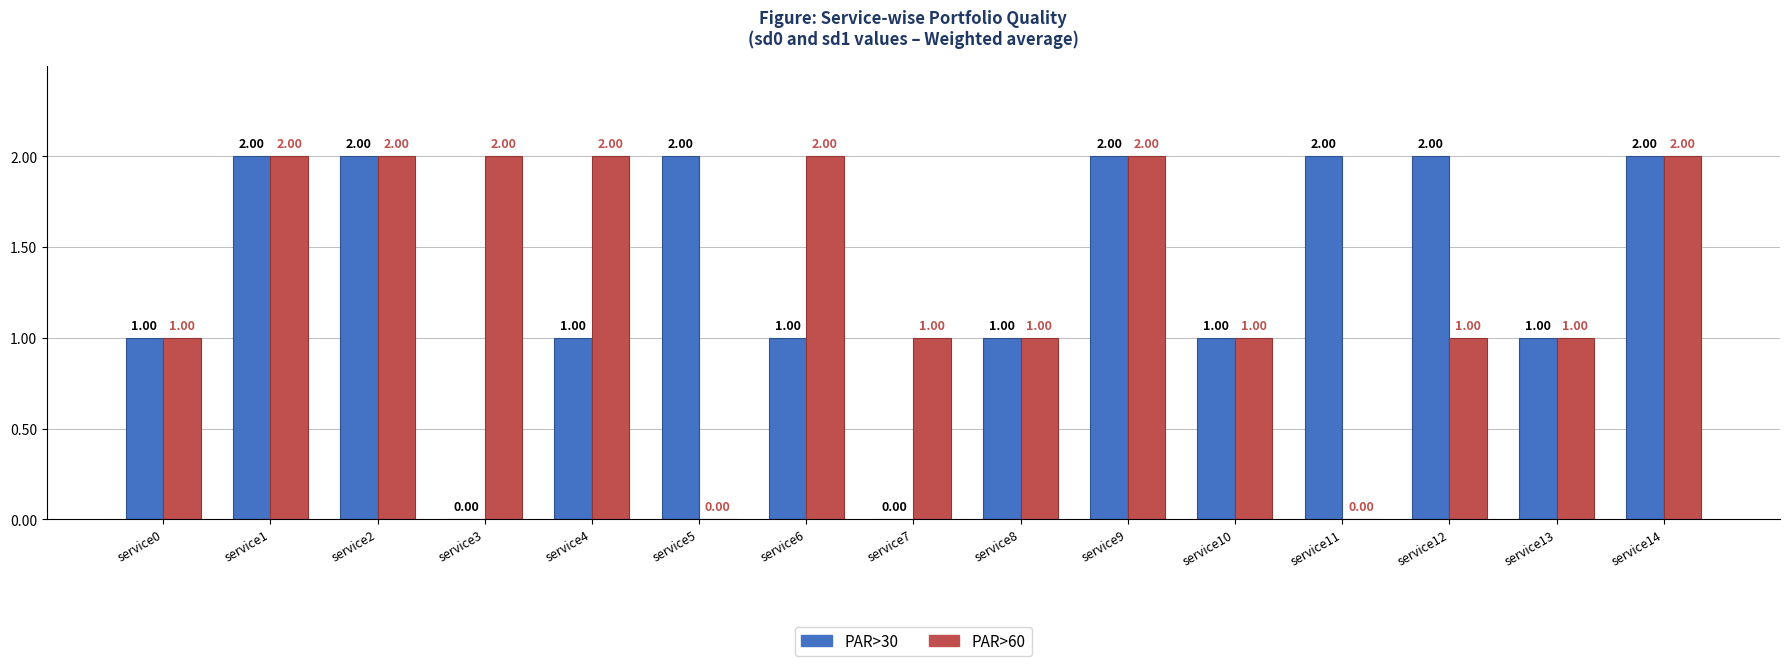

What is the total value across all series at service6?

3